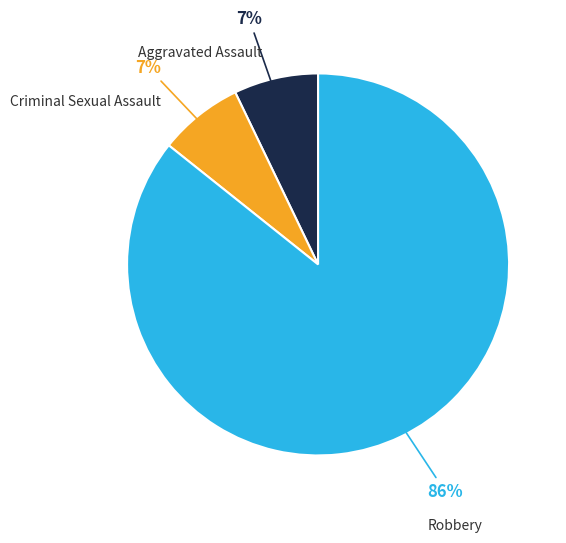

Count the number of slices in the pie.

3